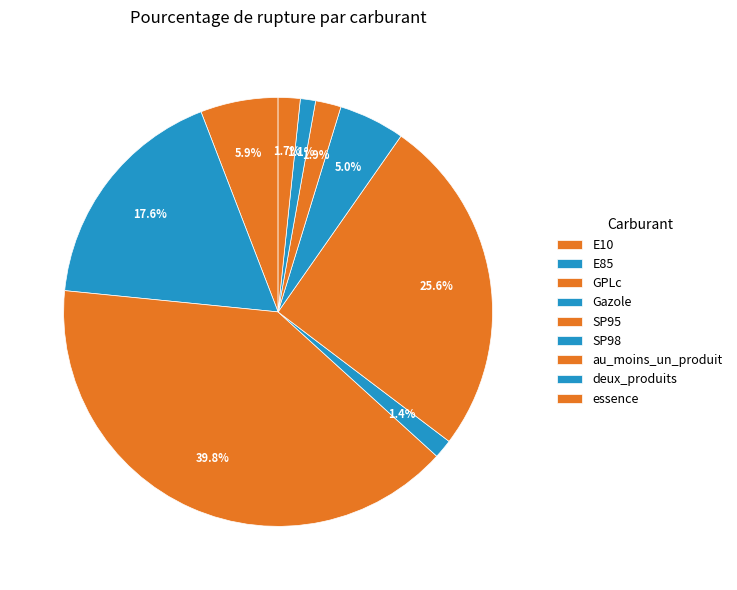

To the nearest percent, what is the difference between the largest and smallest slice percentages?

39%